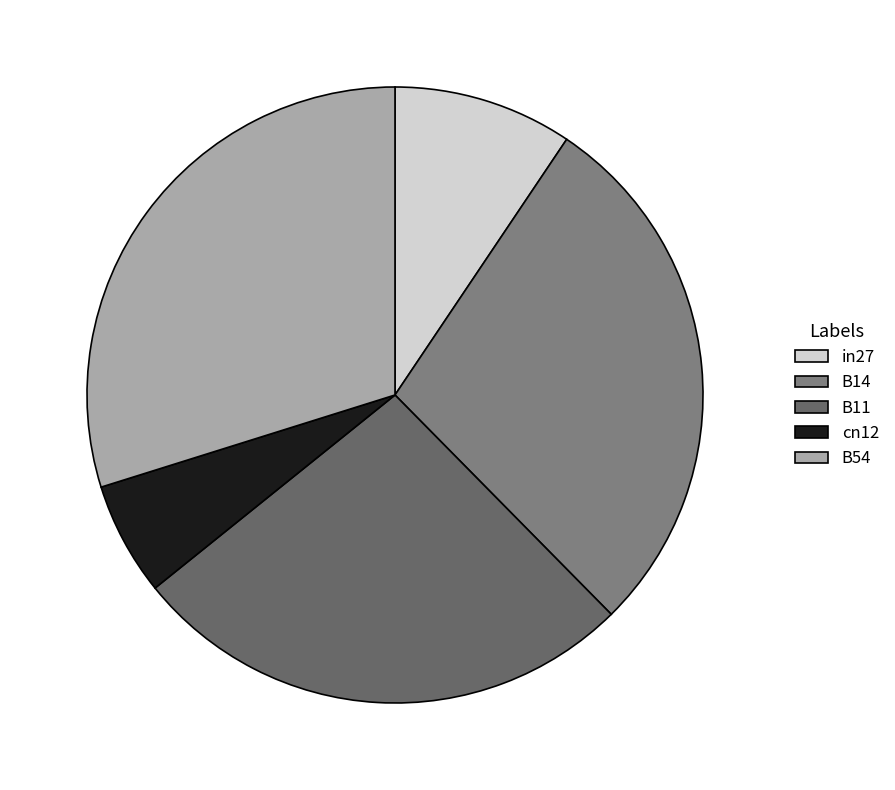

To the nearest percent, what is the average slice percentage?

20%